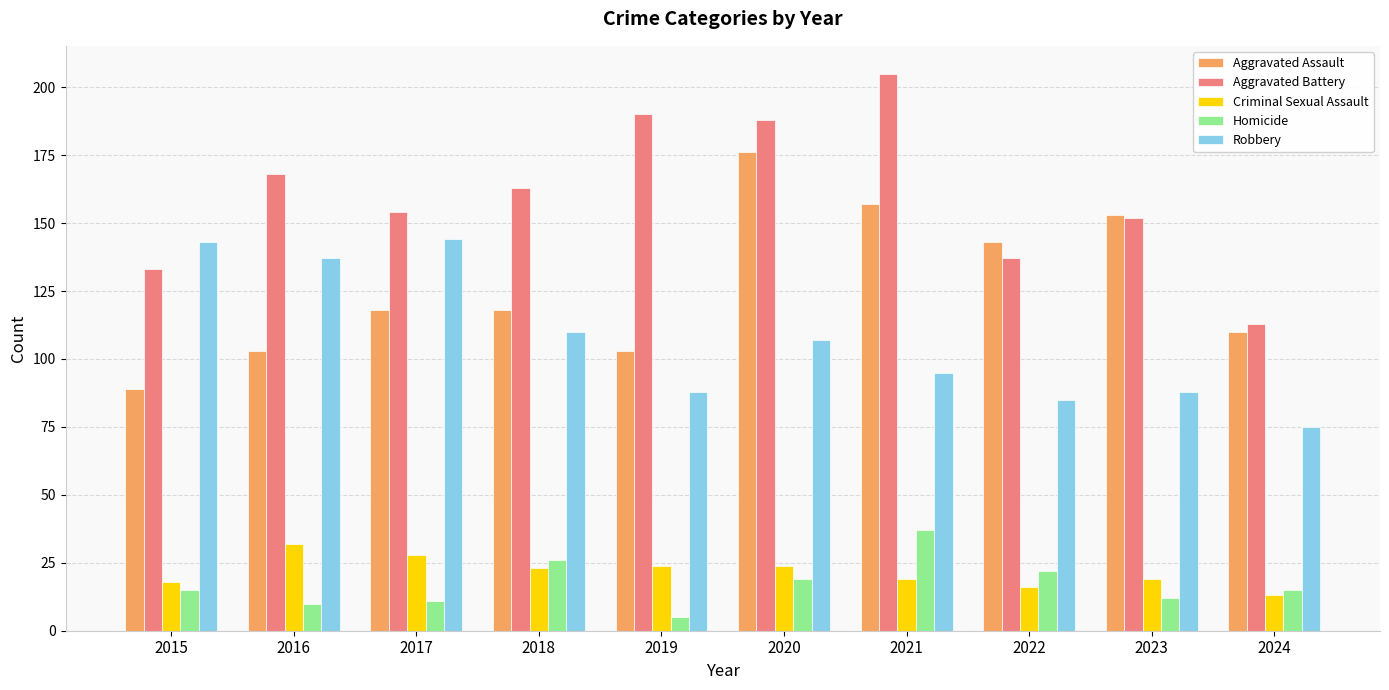

At how many categories does at least one series exceed 60?

10